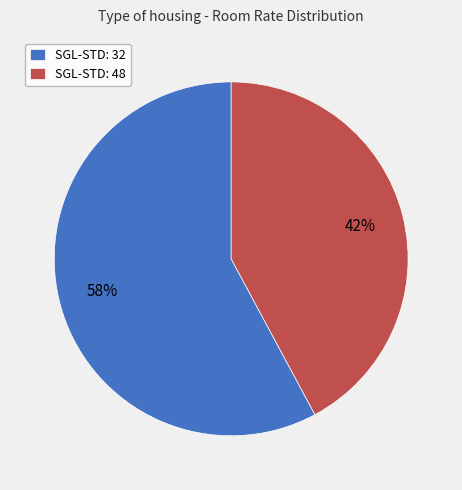

Do SGL-STD: 32 and SGL-STD: 48 together represent more than half of the pie?

Yes